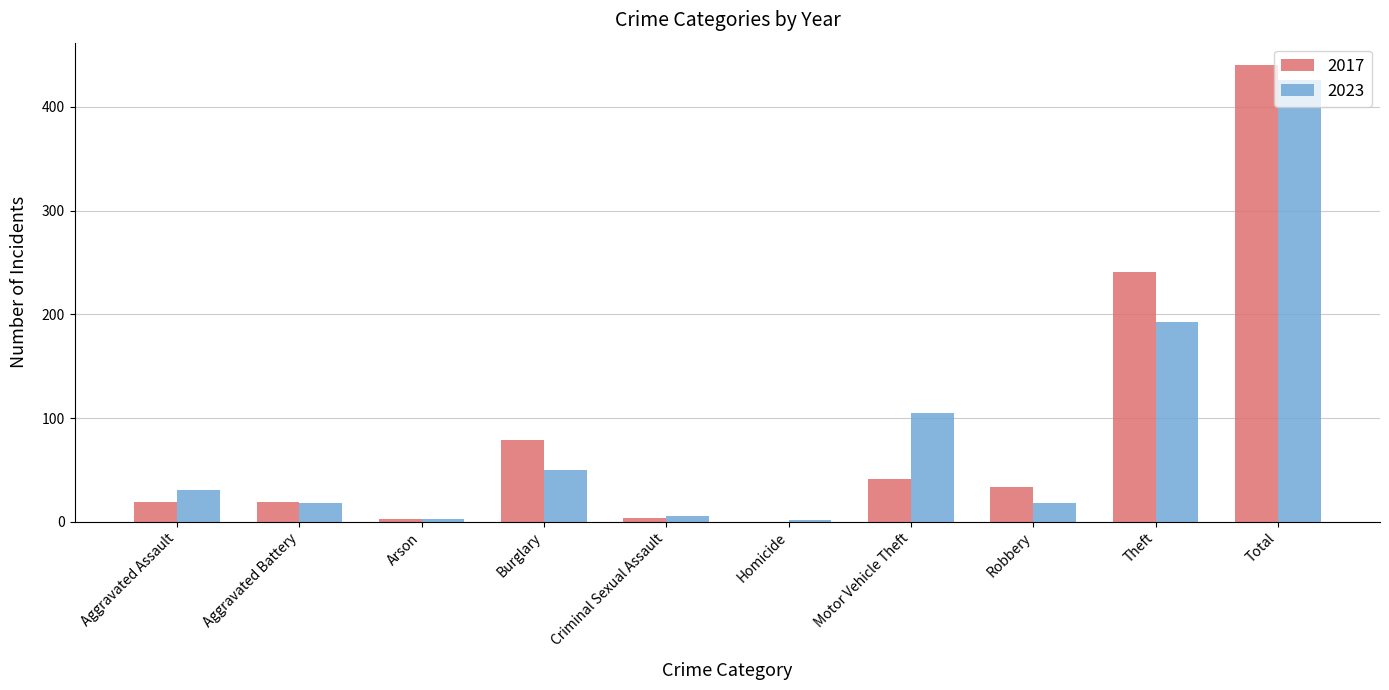

Count the number of data series in this chart.

2